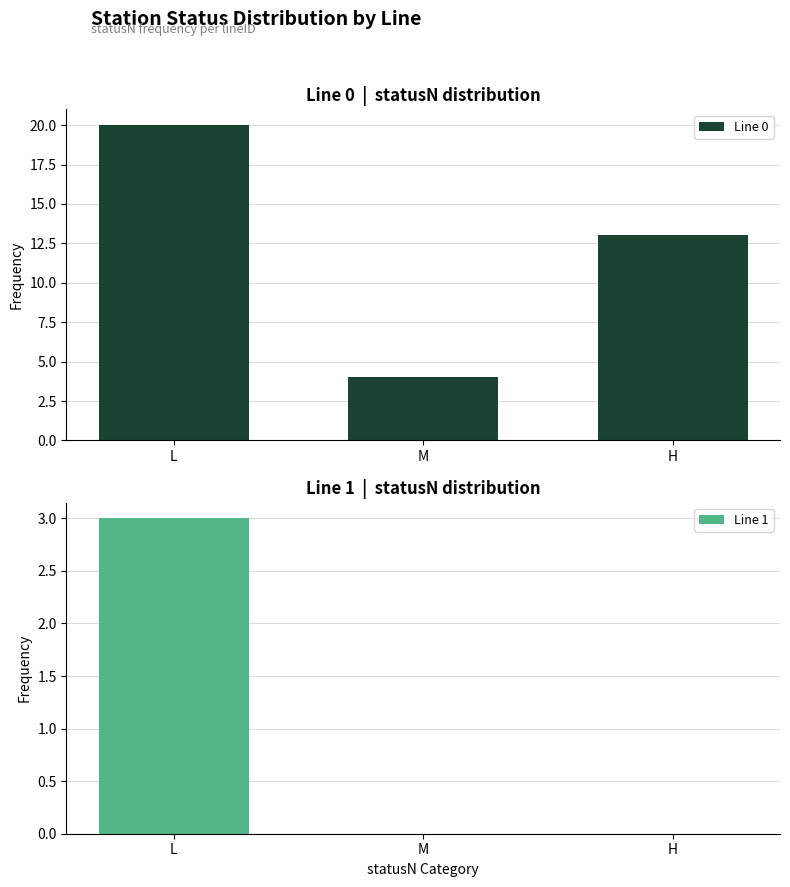

What is the label of the 3rd bar from the right?

L